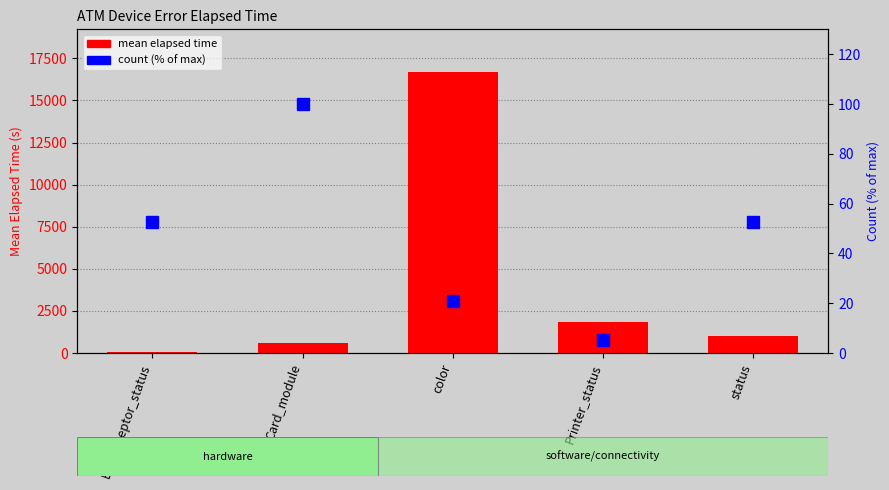

The mean elapsed time series shows 574.7 at Card_module. True or false?

True